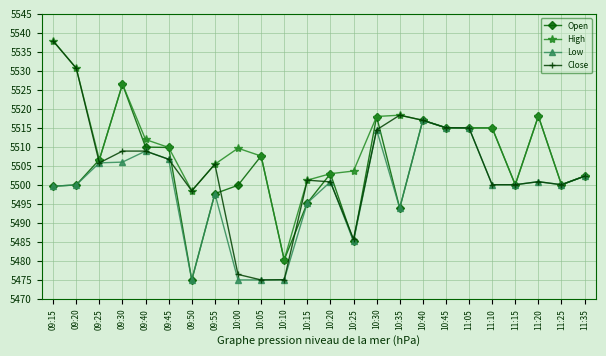

Which series has the widest spread of values?

Close